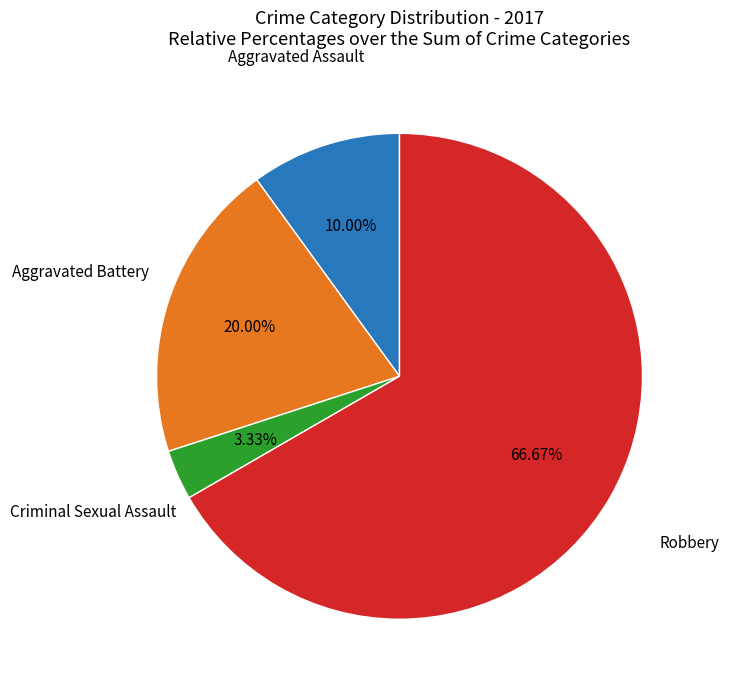

How many slices are in this pie chart?

4